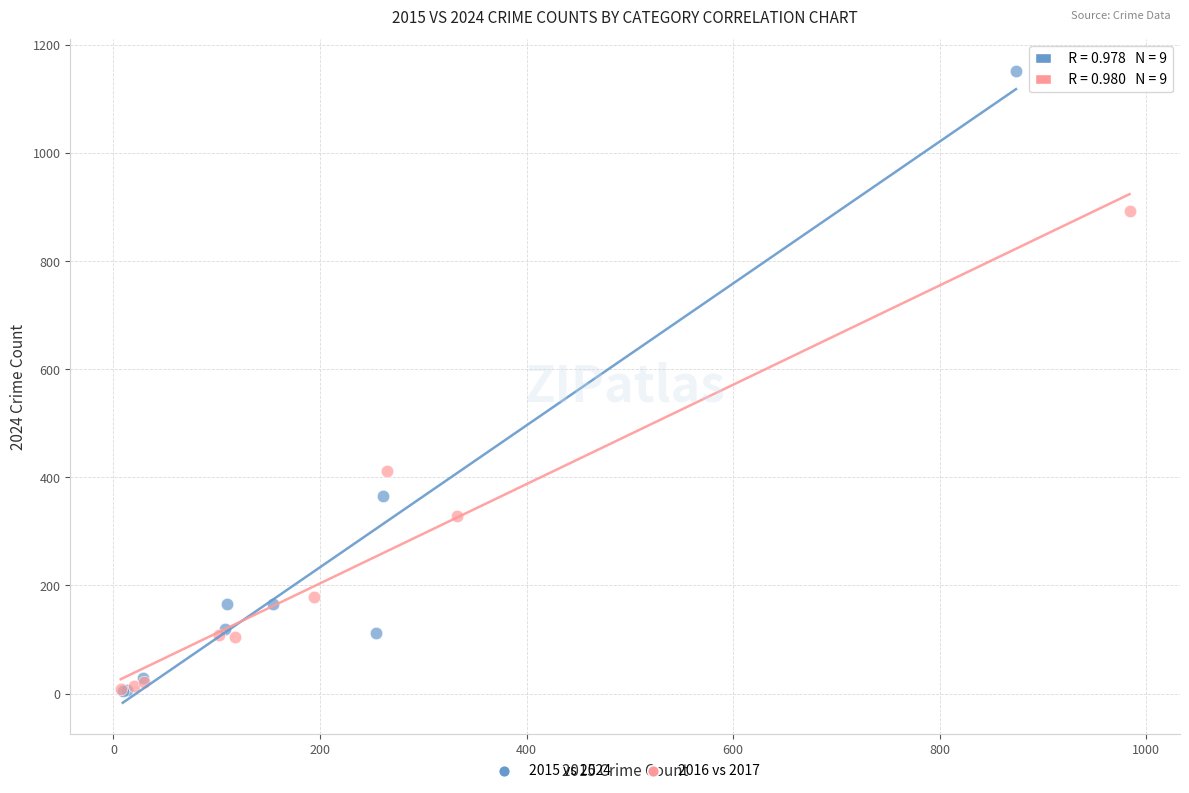

Which series contains the highest Y value?

2015 vs 2024